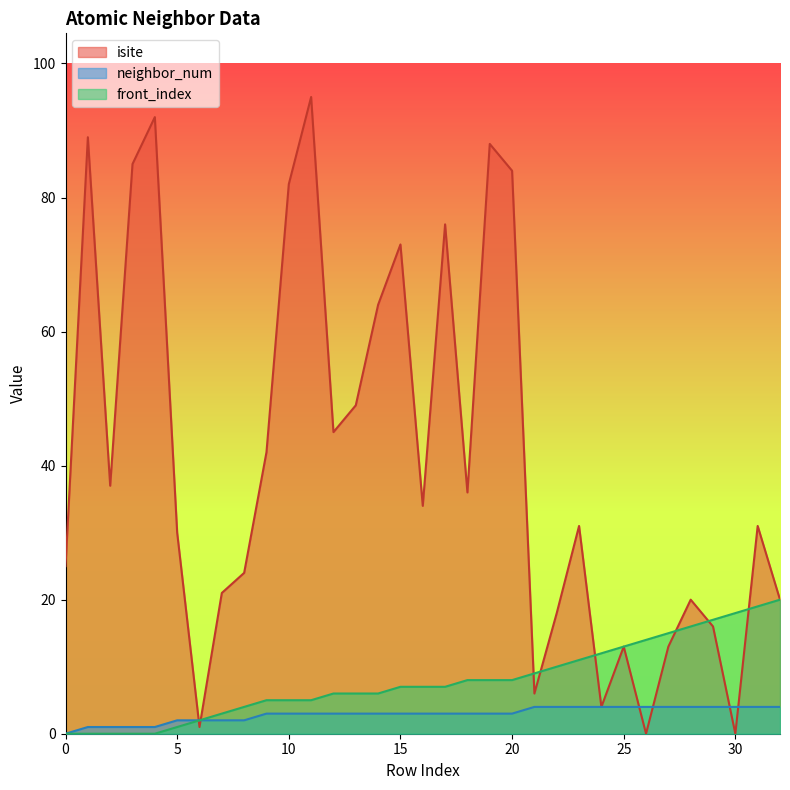

Reading left to right, what are all the values shown in this chart?

isite: 25	89	37	85	92	30	1	21	24	42	82	95	45	49	64	73	34	76	36	88	84	6	18	31	4	13	0	13	20	16	0	31	20
neighbor_num: 0	1	1	1	1	2	2	2	2	3	3	3	3	3	3	3	3	3	3	3	3	4	4	4	4	4	4	4	4	4	4	4	4
front_index: 0	0	0	0	0	1	2	3	4	5	5	5	6	6	6	7	7	7	8	8	8	9	10	11	12	13	14	15	16	17	18	19	20